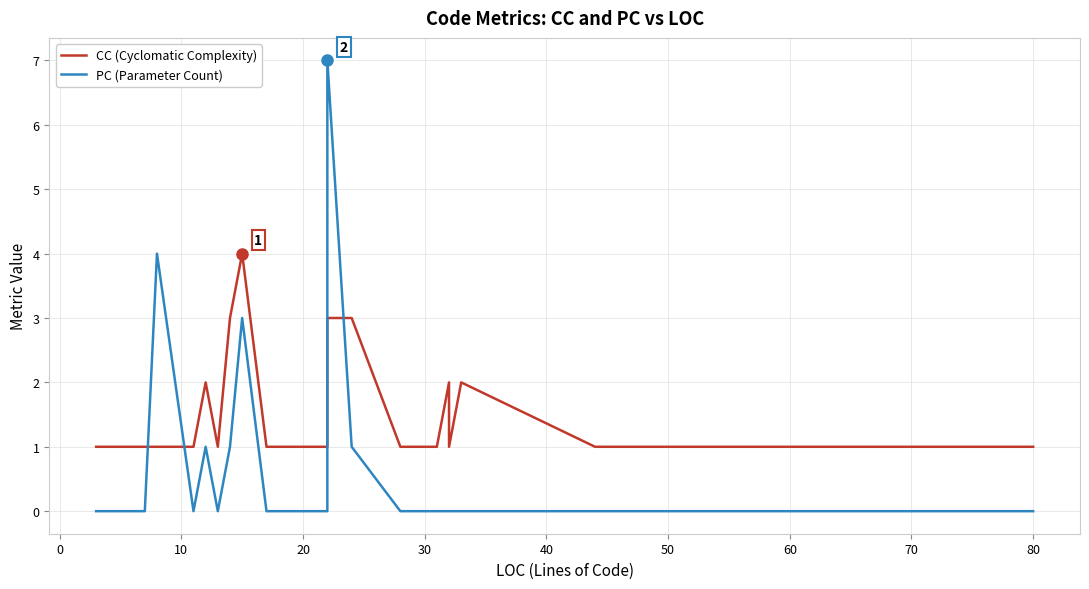

The CC (Cyclomatic Complexity) series shows 2 at 90. True or false?

False